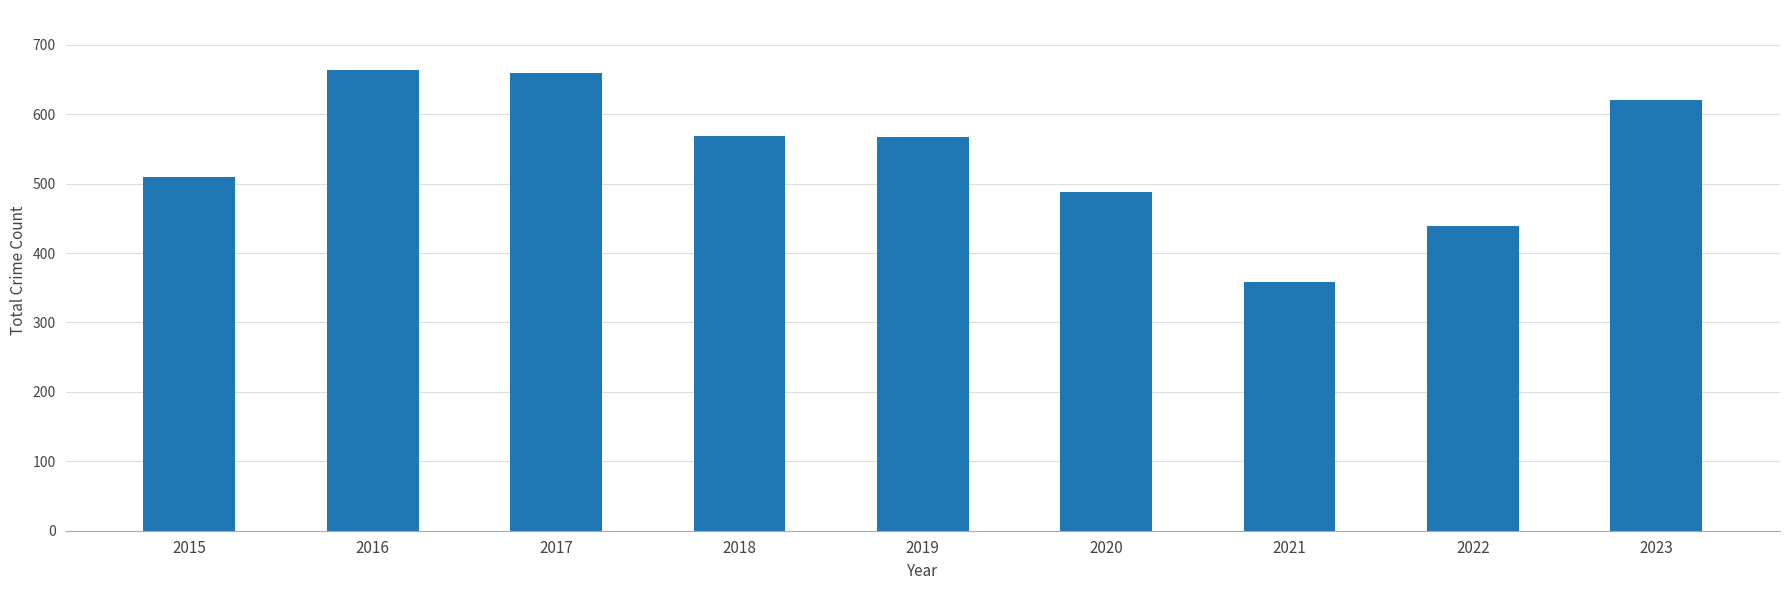

The chart shows a value of 567 at 2019. True or false?

True